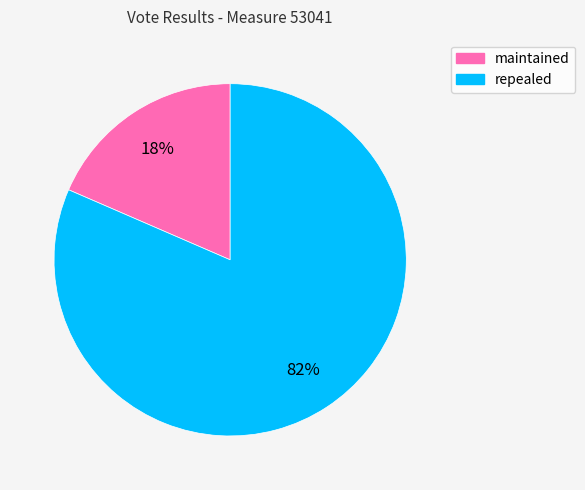

Which has a higher value, repealed or maintained?

repealed